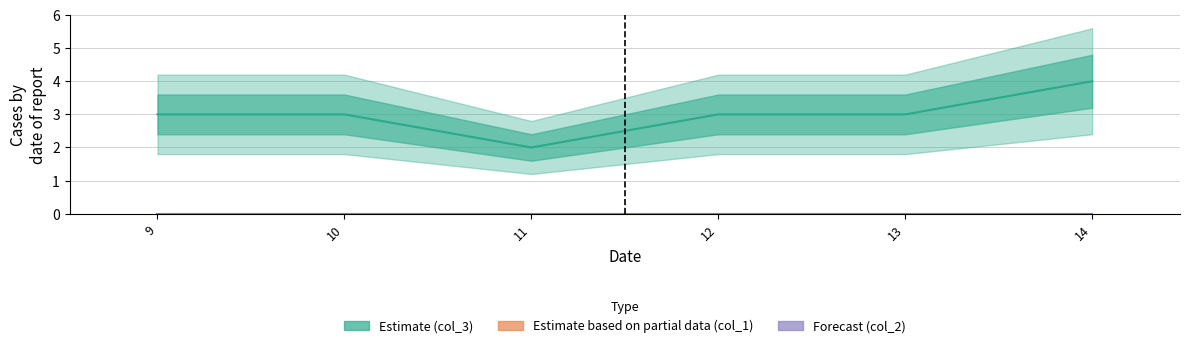

Is it true that col_2 line equals 0 at 9?

True